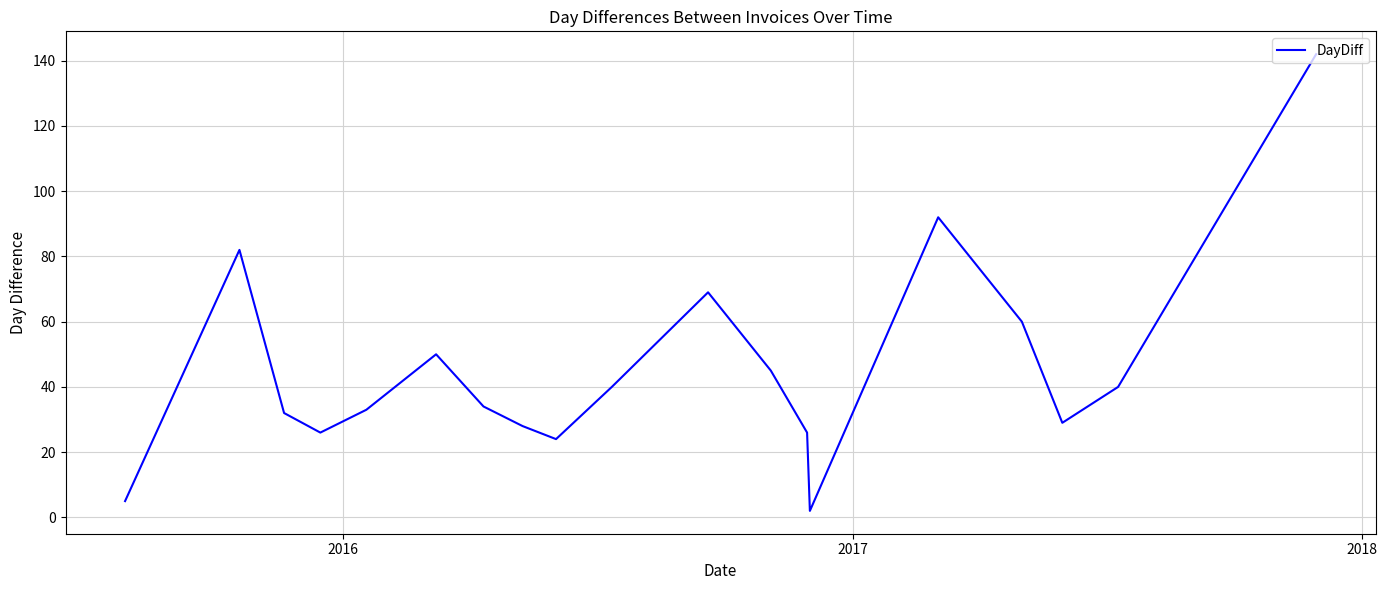

What is the difference between the maximum and minimum values?

140